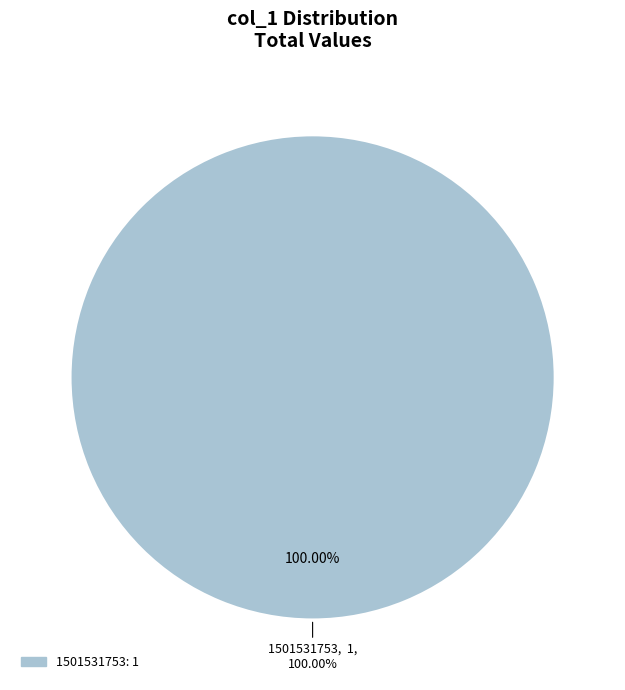

Does 1503277636 represent more than half of the total?

No